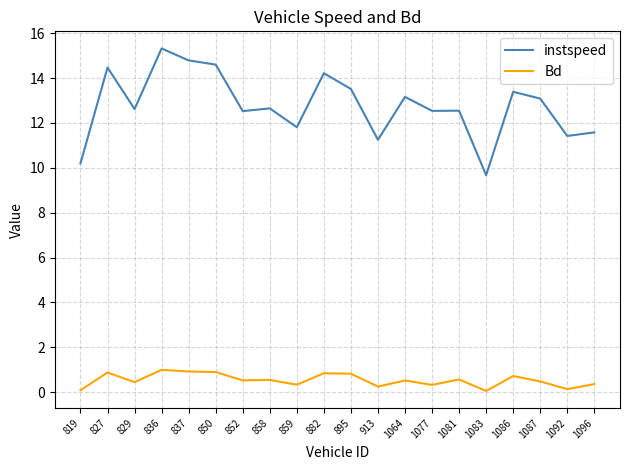

What is the difference between the maximum and second lowest values in the Bd series?

0.9